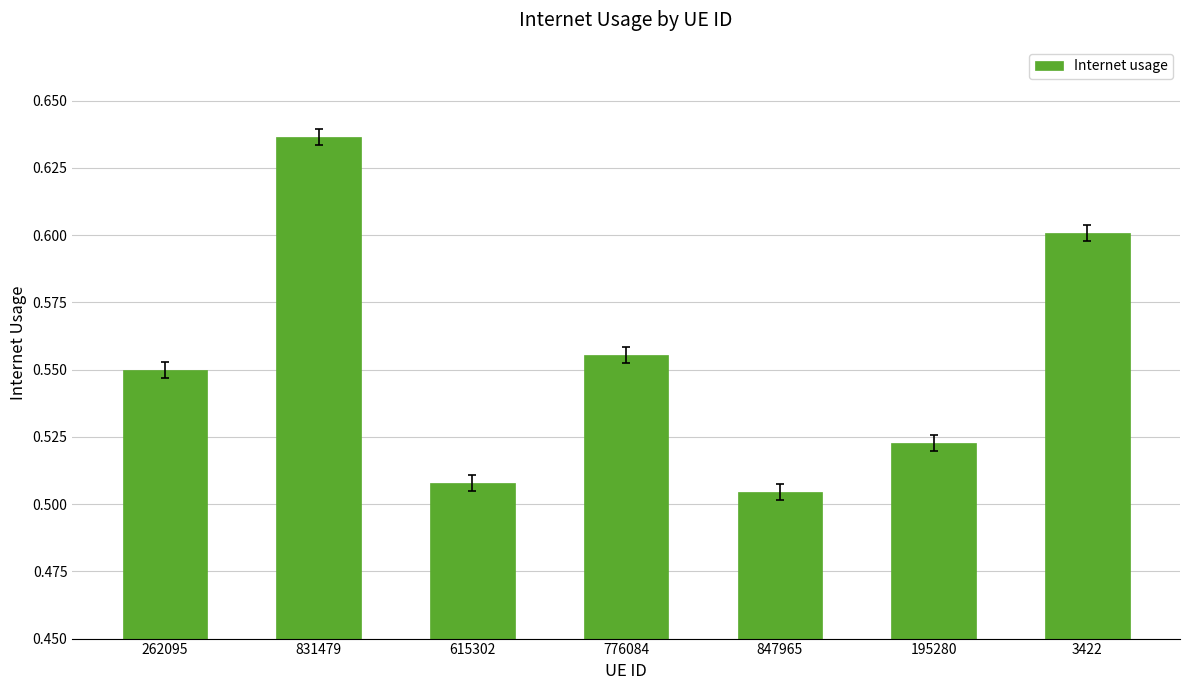

At which category does the chart reach its peak across all series?

831479